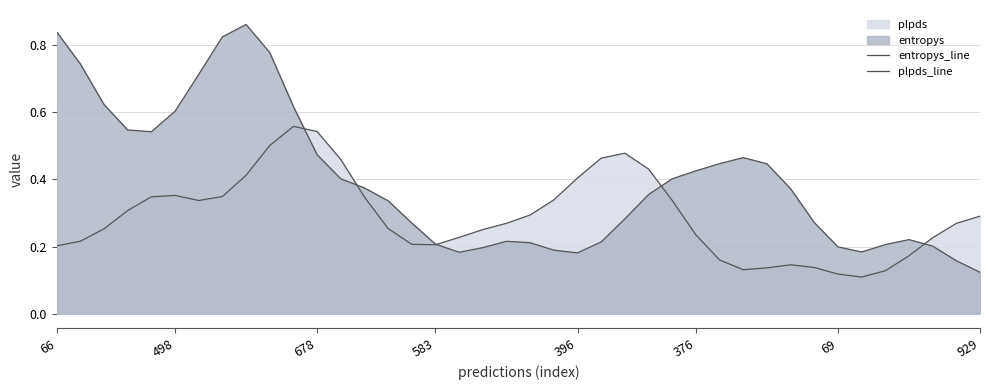

The entropys_line series shows 0.2 at 17. True or false?

True